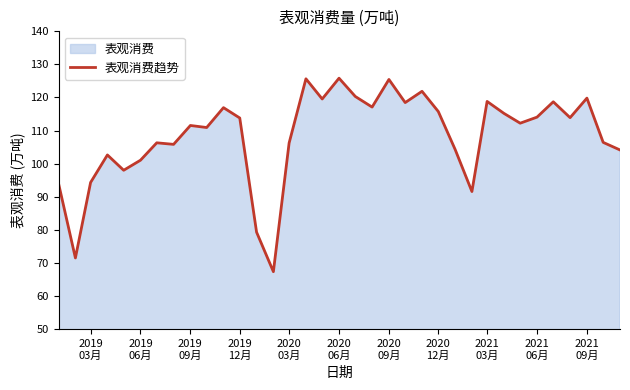

What is the difference between the maximum and minimum values?

58.5